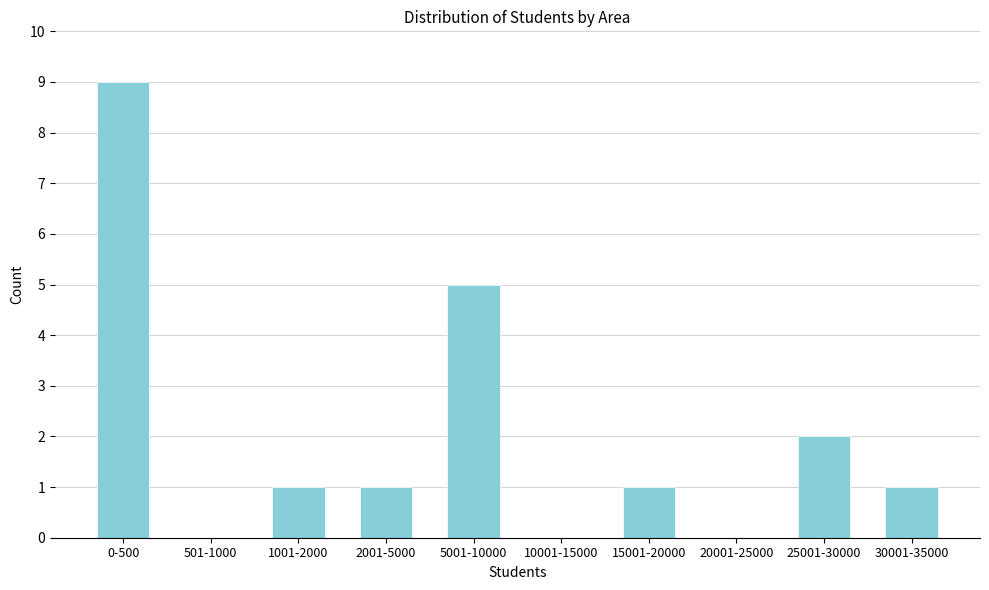

What is the change in value from 5001-10000 to 15001-20000?

-4